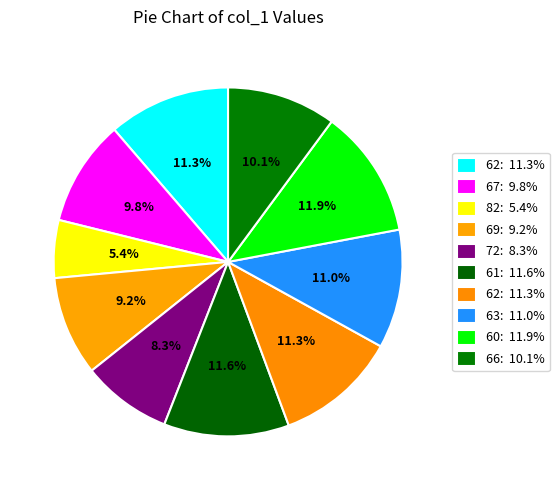

Which category has the smallest portion of the pie?

82